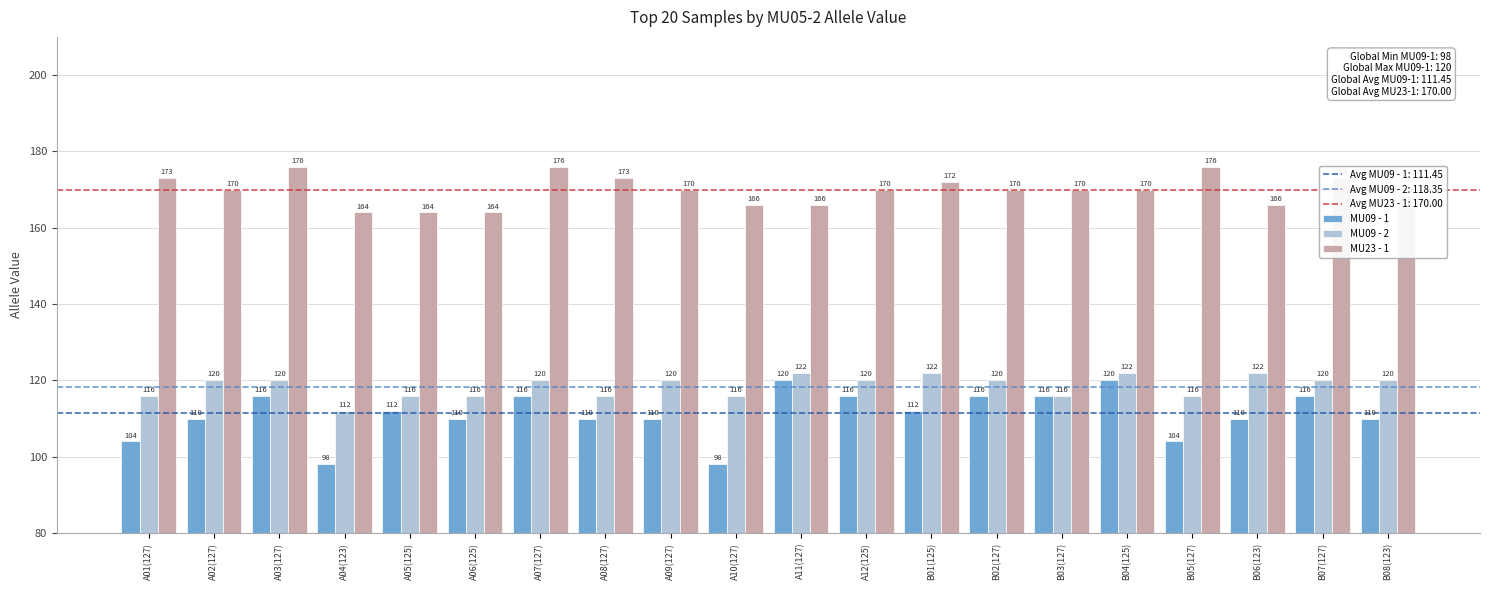

What is the difference between the highest and lowest values at A08(127)?

63